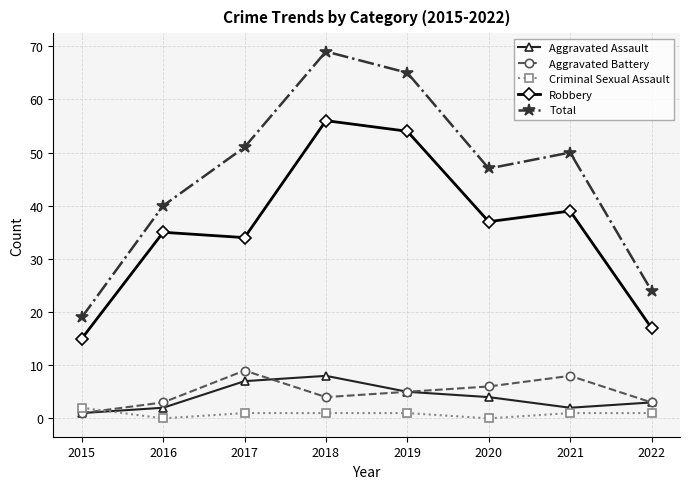

Reading right to left, what are all the values shown in this chart?

Aggravated Assault: 3	2	4	5	8	7	2	1
Aggravated Battery: 3	8	6	5	4	9	3	1
Criminal Sexual Assault: 1	1	0	1	1	1	0	2
Robbery: 17	39	37	54	56	34	35	15
Total: 24	50	47	65	69	51	40	19